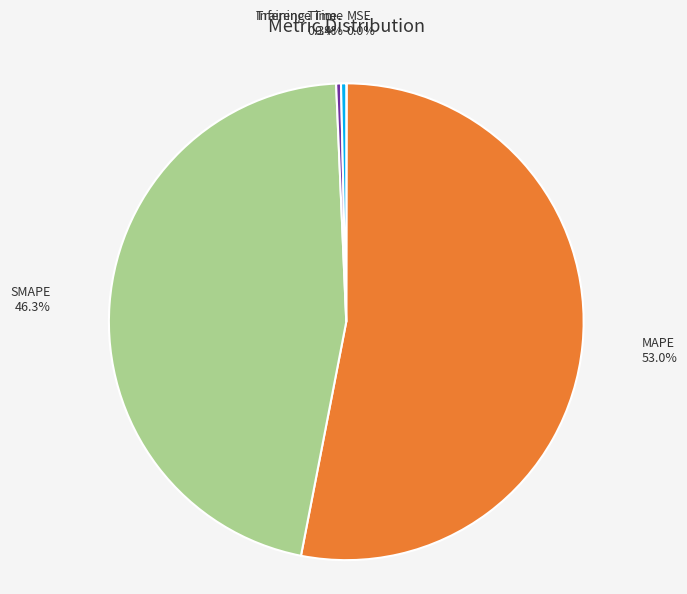

How much of the chart is everything except Training Time?

99.7%